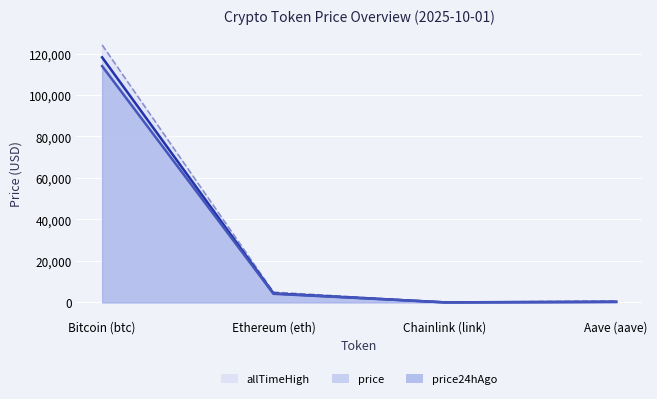

True or false: allTimeHigh has more than 2 points higher than both neighbors.

False